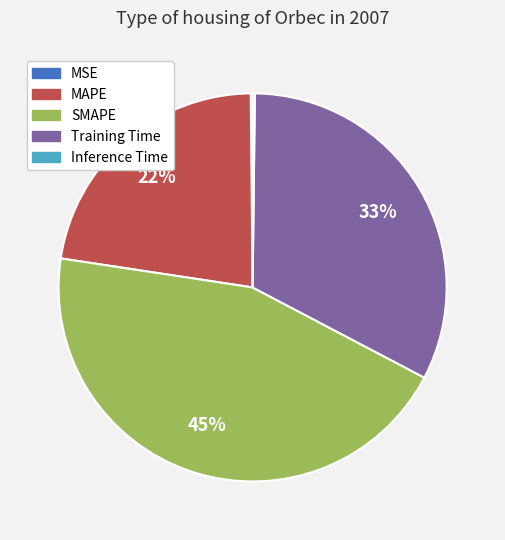

Does any single category account for the majority?

No